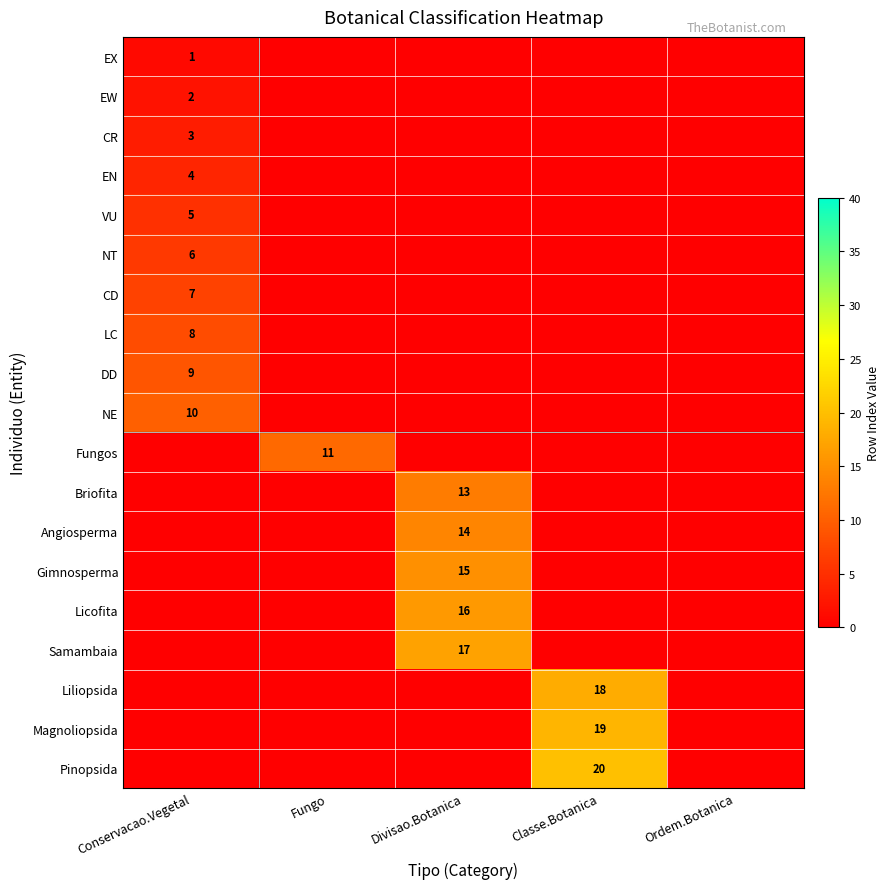

What is the greatest value displayed?

20